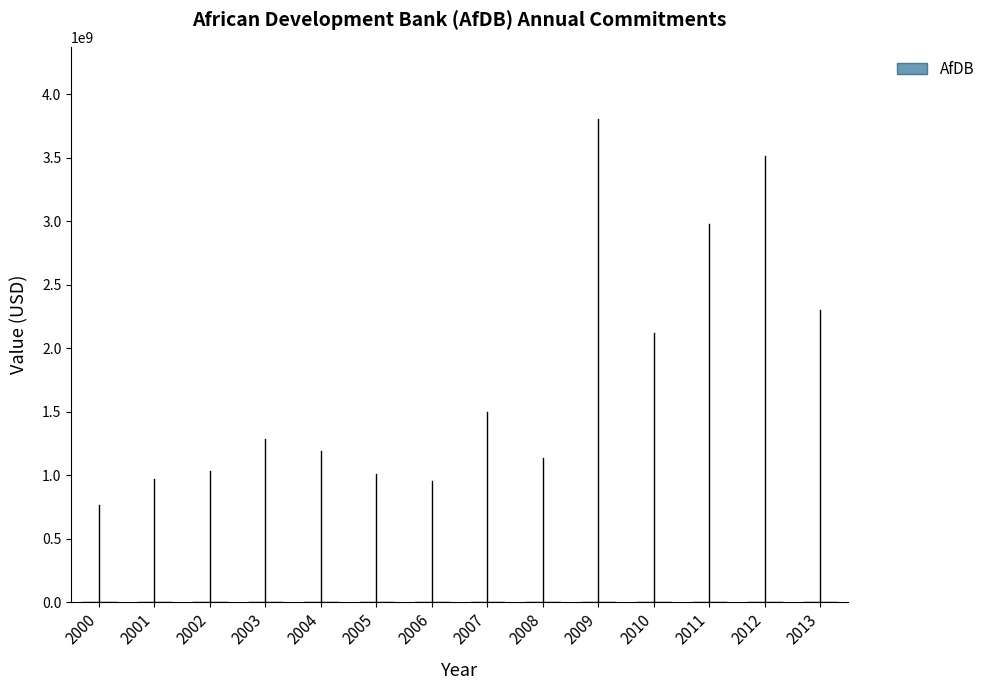

What is the average value?

1754519286